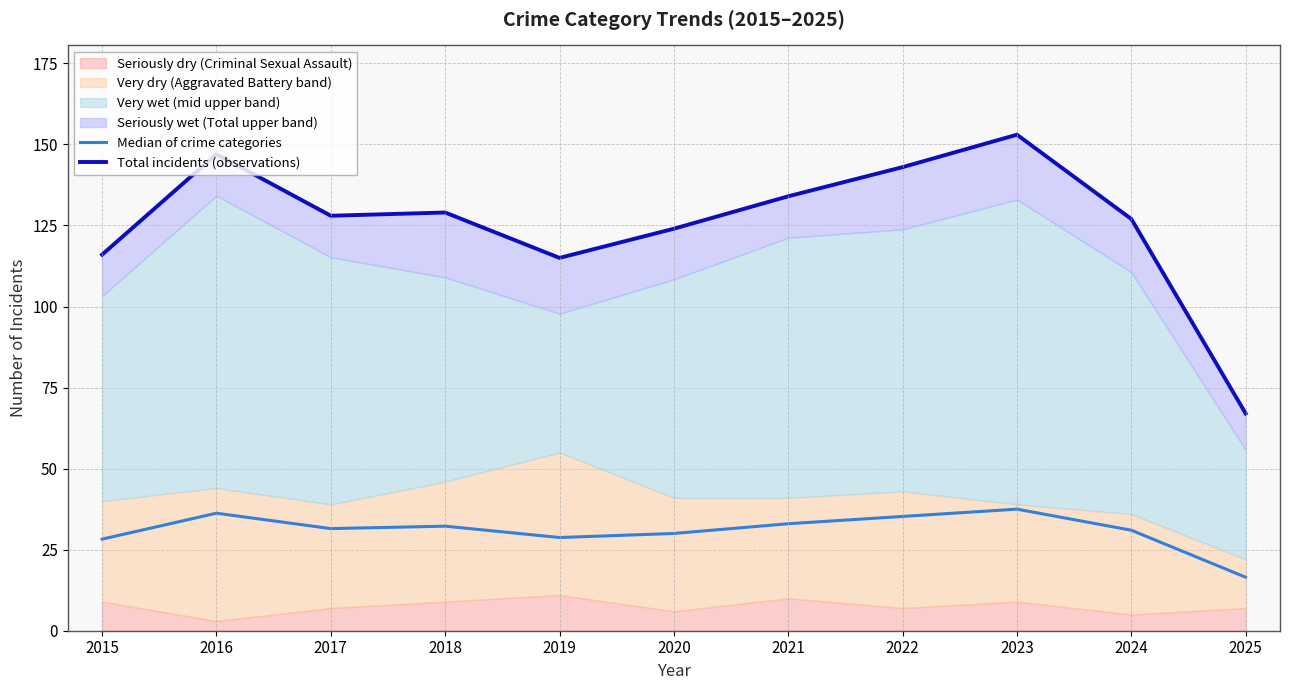

What is the sum of all Median of crime categories values?

340.2